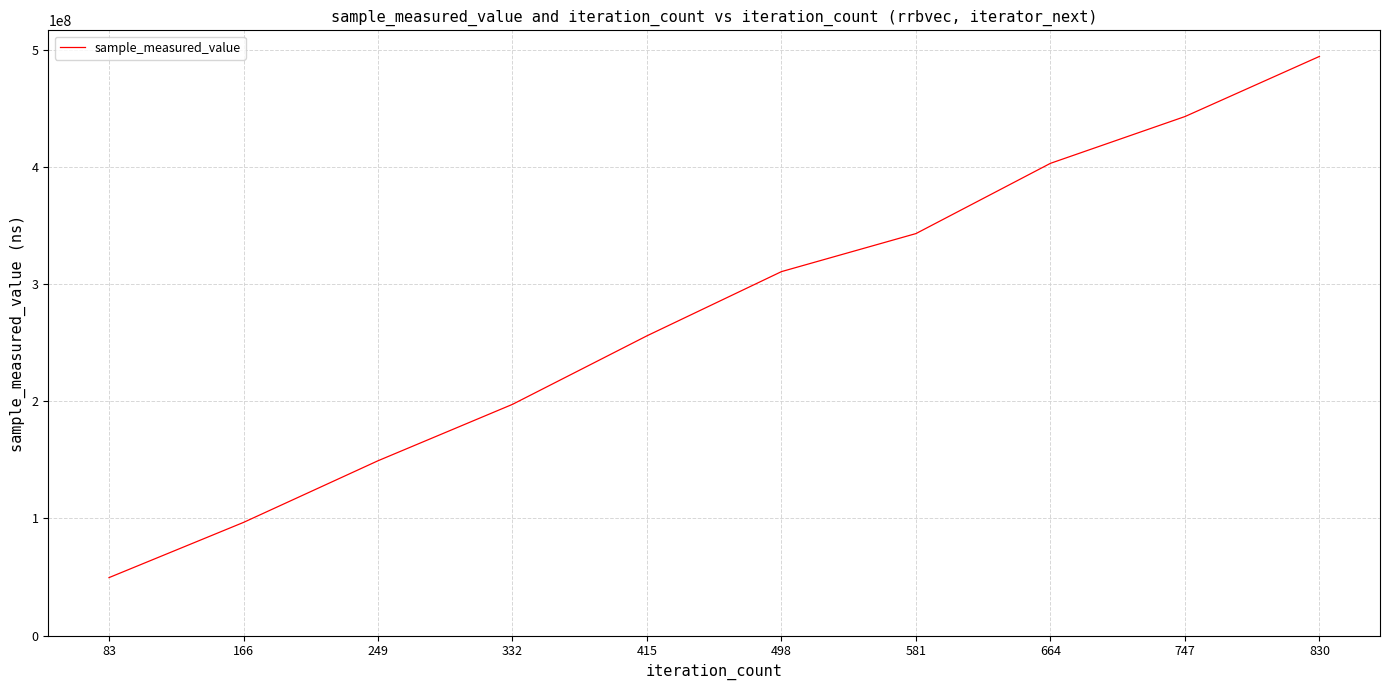

List the labels in order of value, smallest first.

83, 166, 249, 332, 415, 498, 581, 664, 747, 830